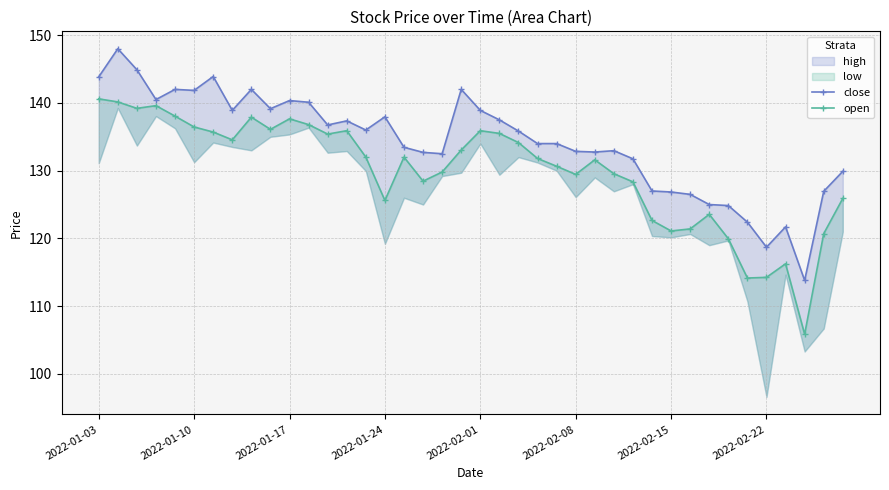

How many data points in open are above 132?

18